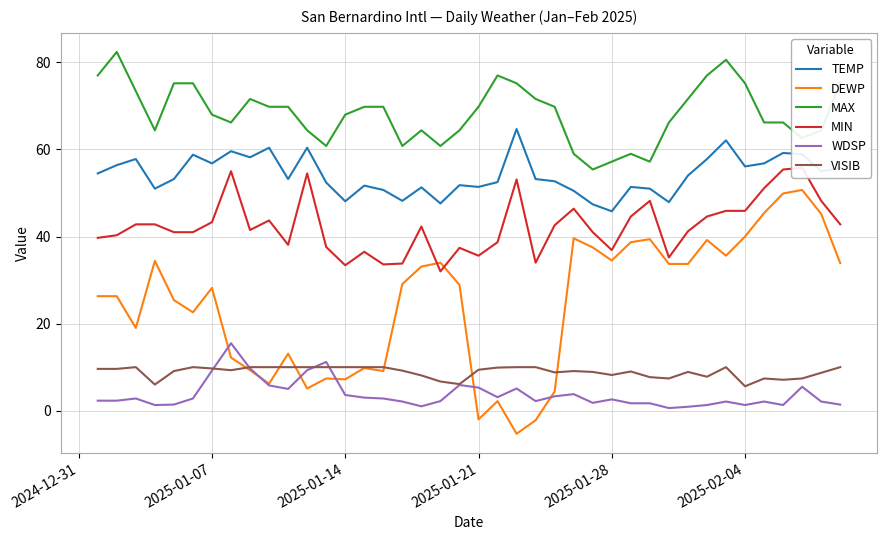

What is the lowest value of the TEMP series?

45.8